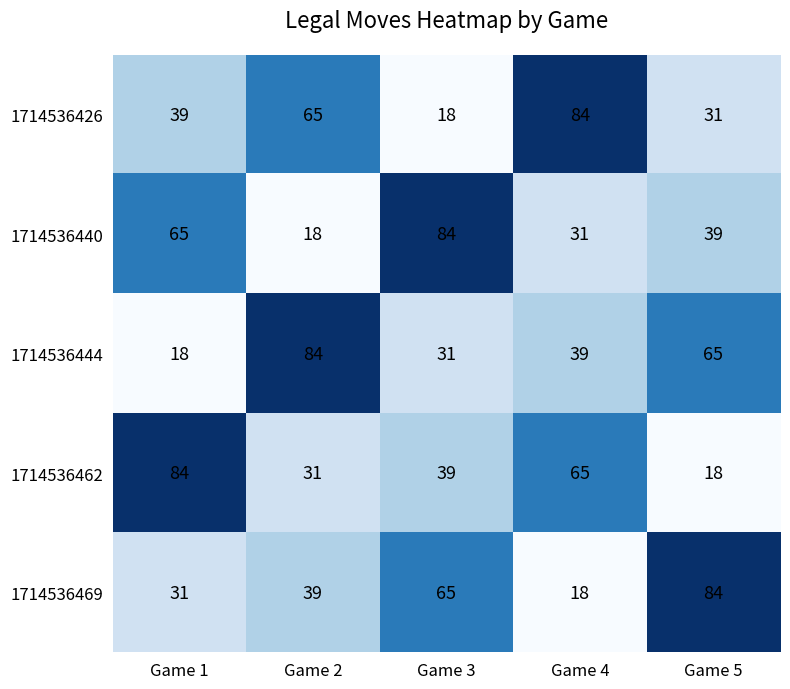

Between Game 3 and Game 5, which series saw the biggest shift?

1714536440